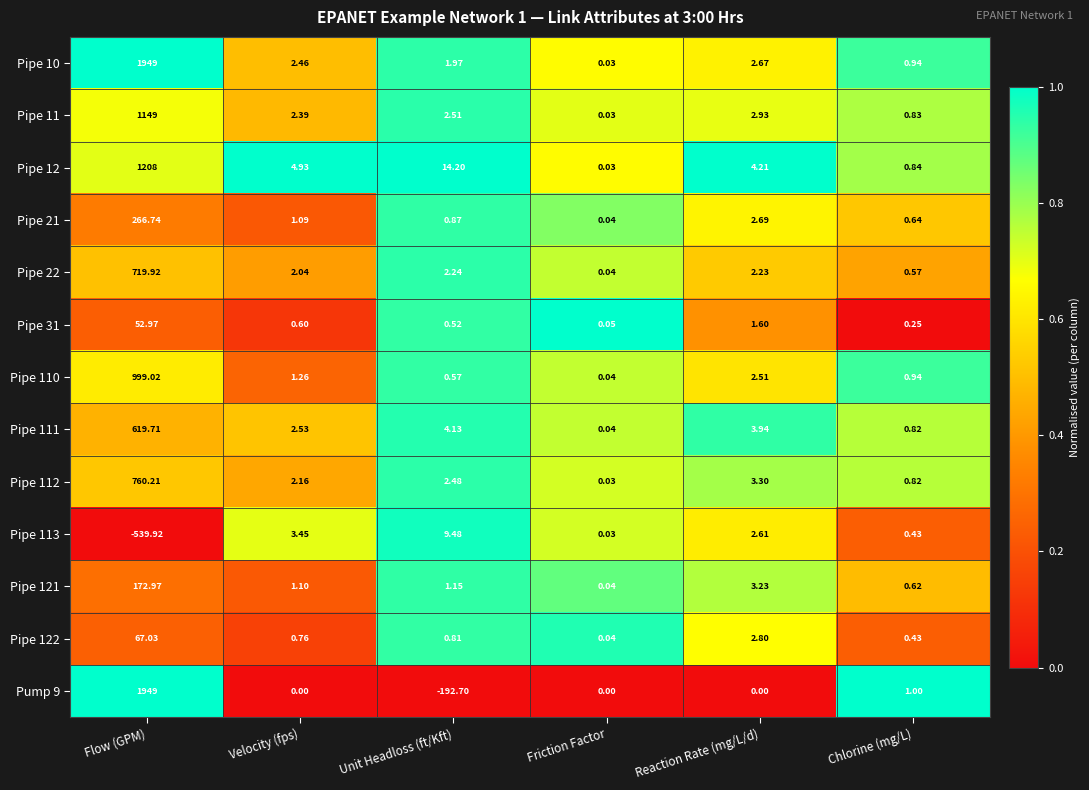

How many distinct data groups are displayed?

13